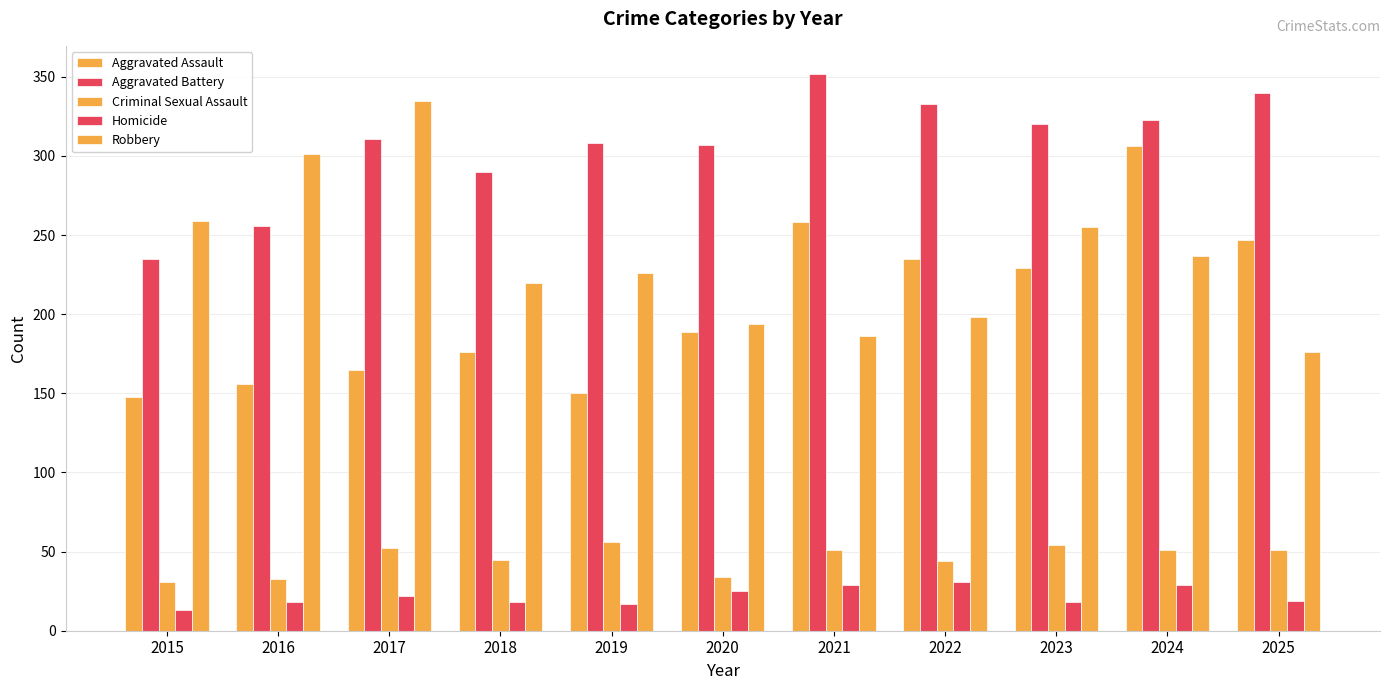

Is the value of Robbery at 2020 greater than the value of Criminal Sexual Assault at 2025?

Yes